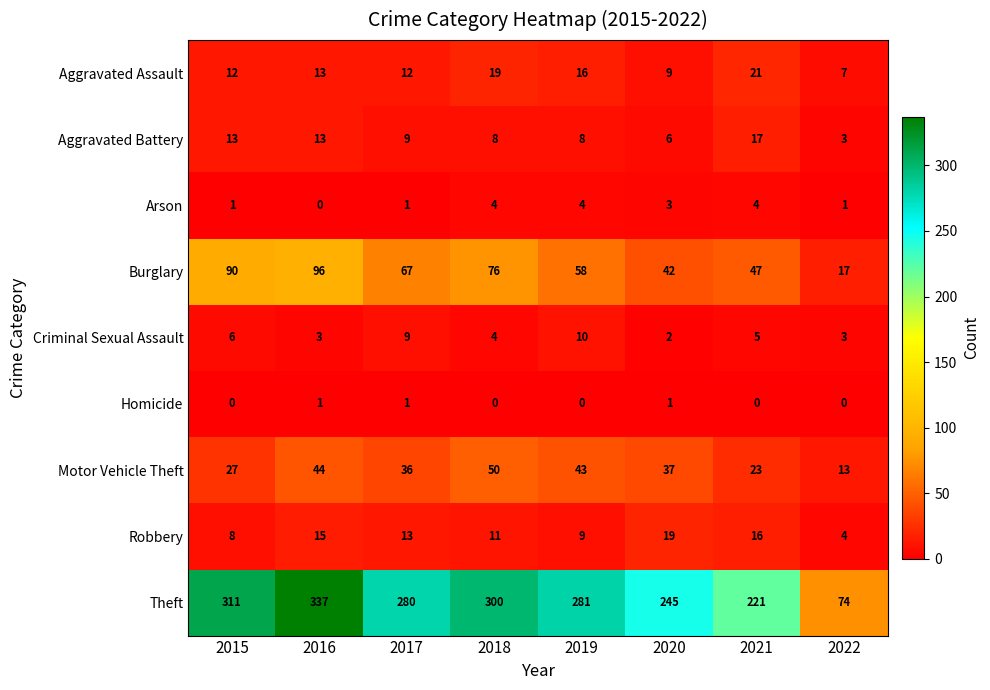

Is it true that Robbery equals 17 at 2017?

False